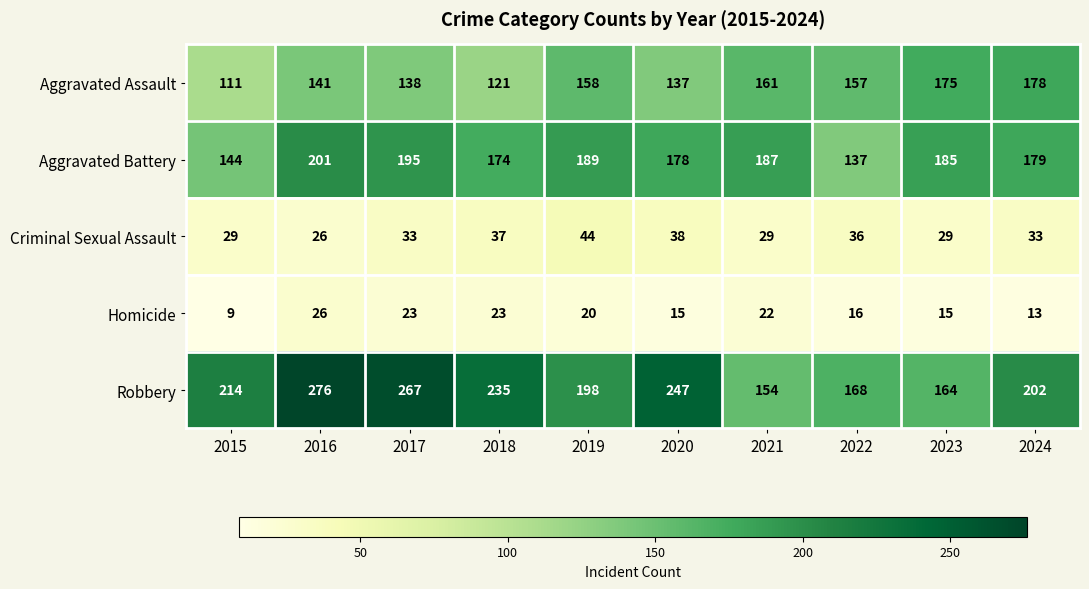

What is the difference between the second highest and second lowest values in the Criminal Sexual Assault series?

9